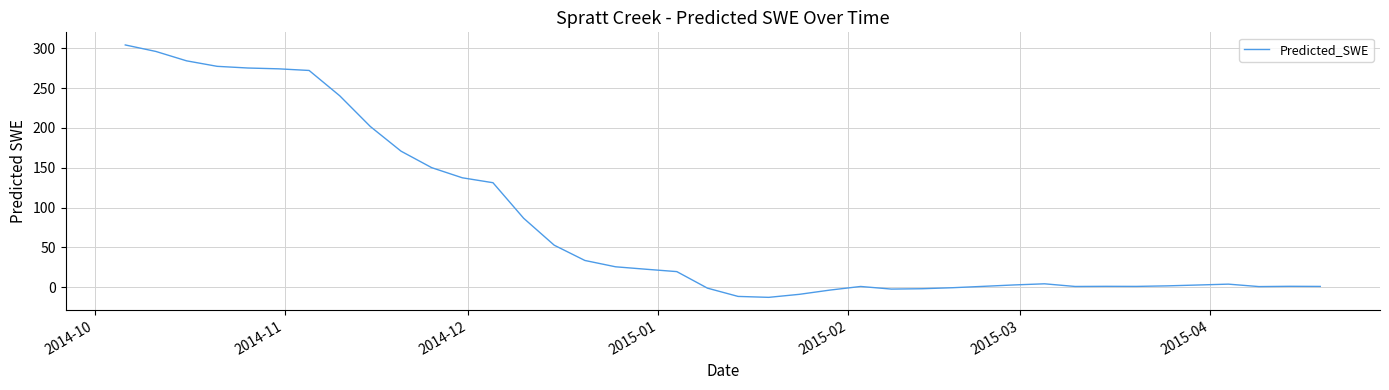

What is the greatest value displayed?

304.3